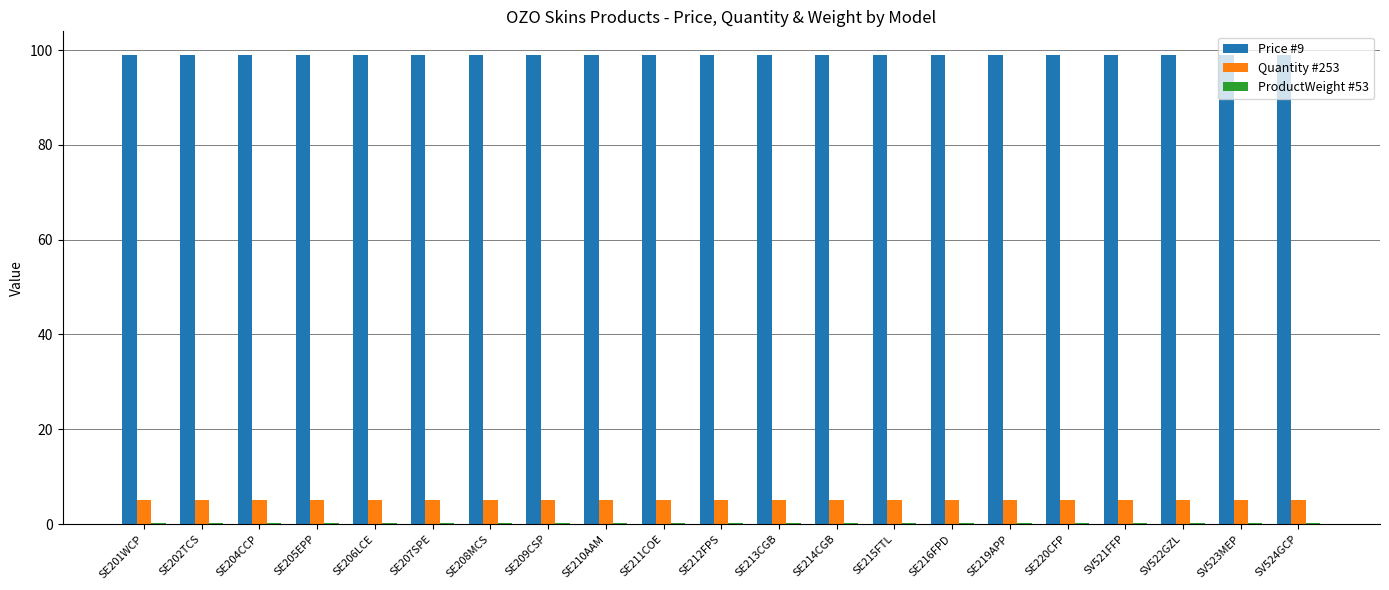

What is the sum of all Quantity #253 values?

105.0